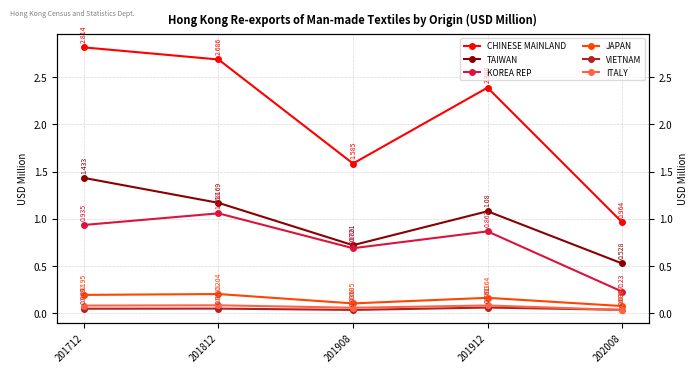

What is the sum of the JAPAN values at 201712 and 202008?

0.3